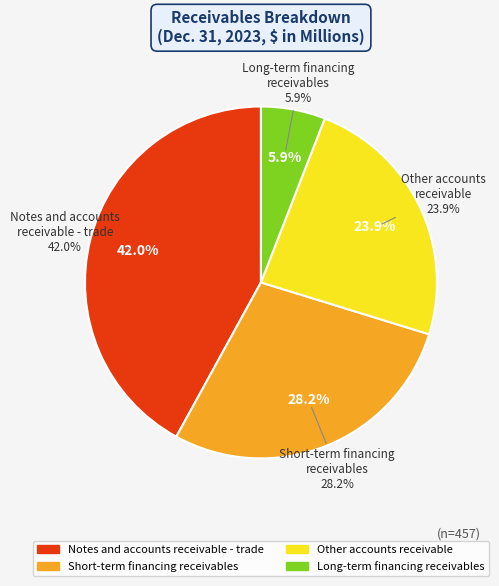

To the nearest percent, what portion does Long-term financing
receivables represent?

6%